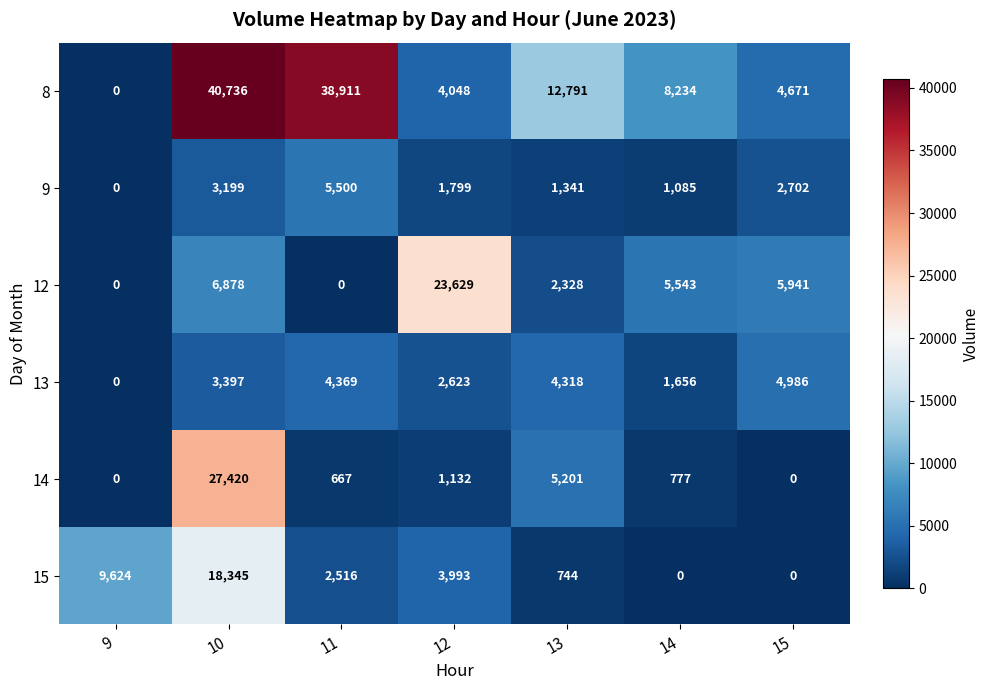

Which series changed the most between 9 and 14?

15